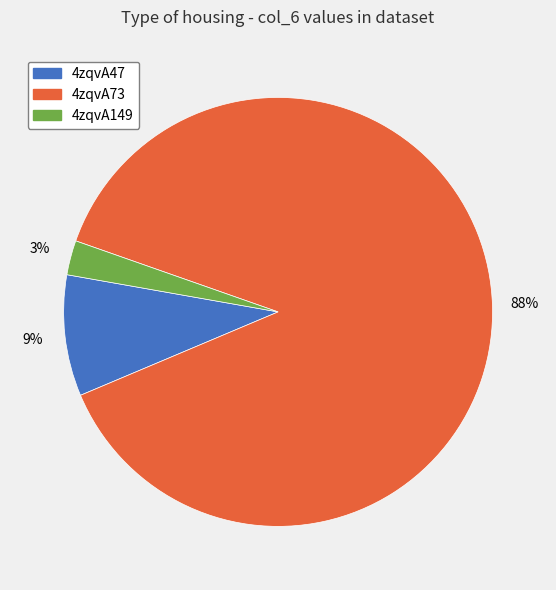

To the nearest percent, what portion does 4zqvA47 represent?

9%